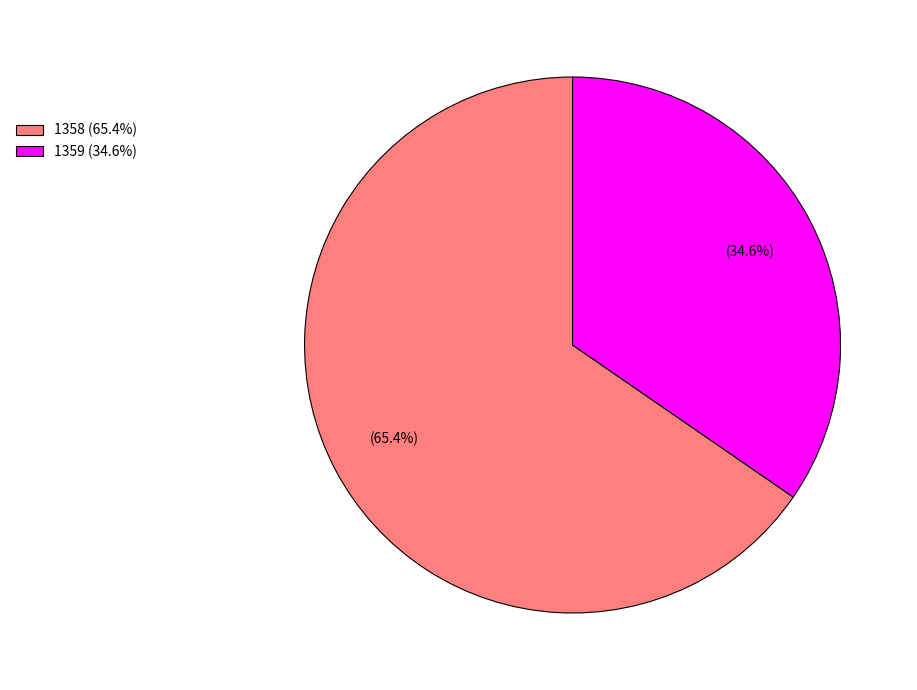

To the nearest percent, what is the difference between the 1358 and 1359 slice percentages?

31%